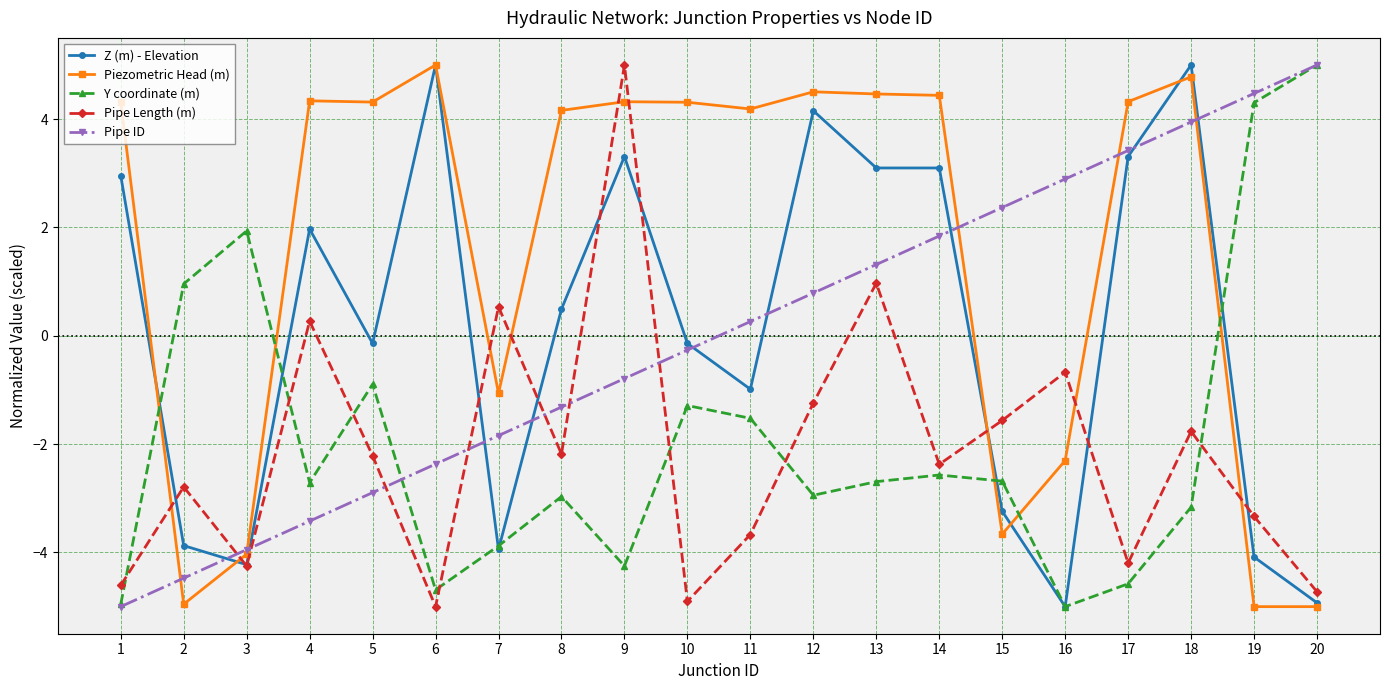

Read the Piezometric Head (m) value at 16.

-2.3